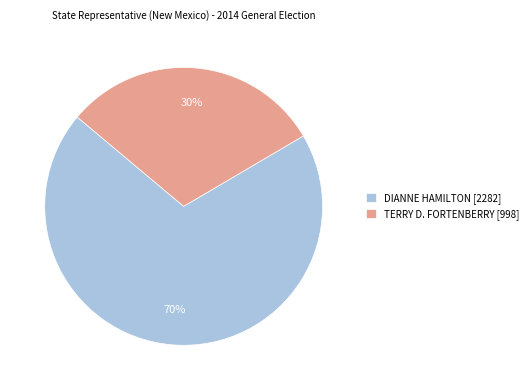

Do TERRY D. FORTENBERRY [998] and DIANNE HAMILTON [2282] together represent more than half of the pie?

Yes